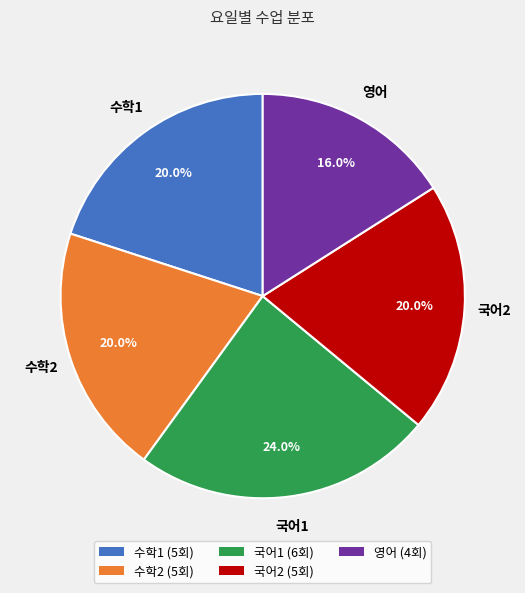

What is the ratio of the value at 수학2 to the value at 수학1?

1.0